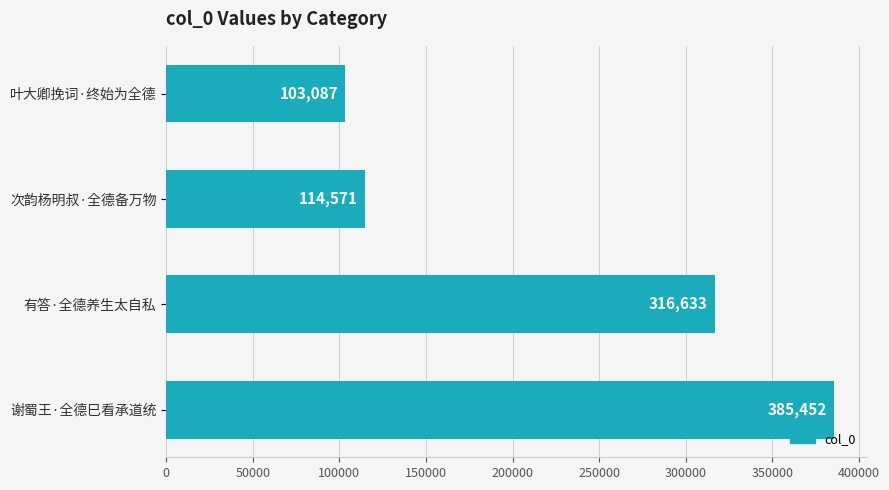

What is the difference between the maximum and minimum values?

282365